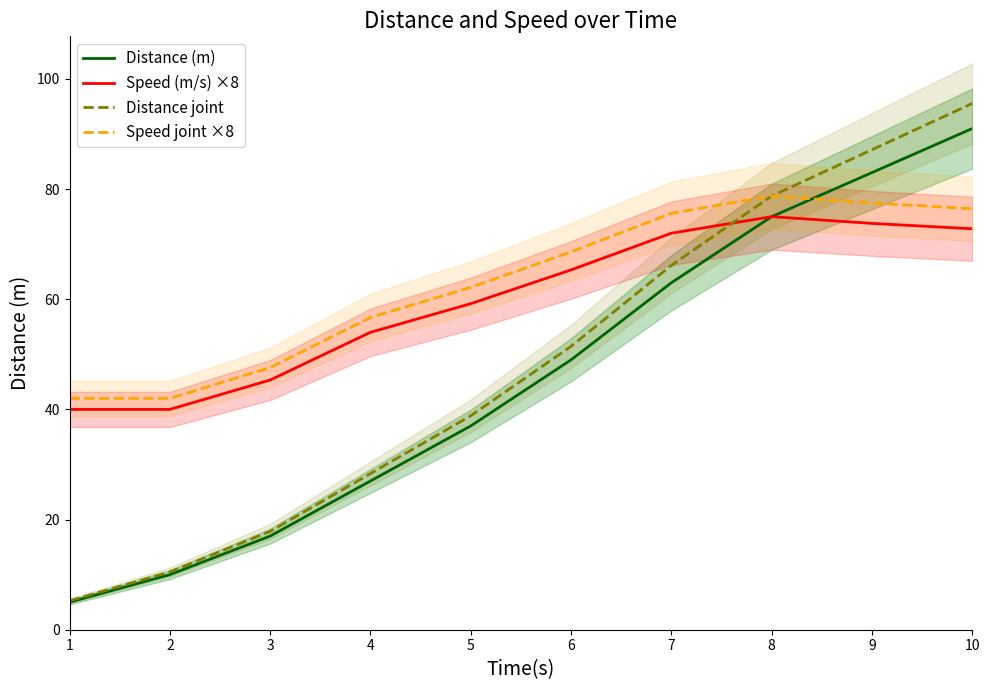

How many lines are shown in the chart?

4